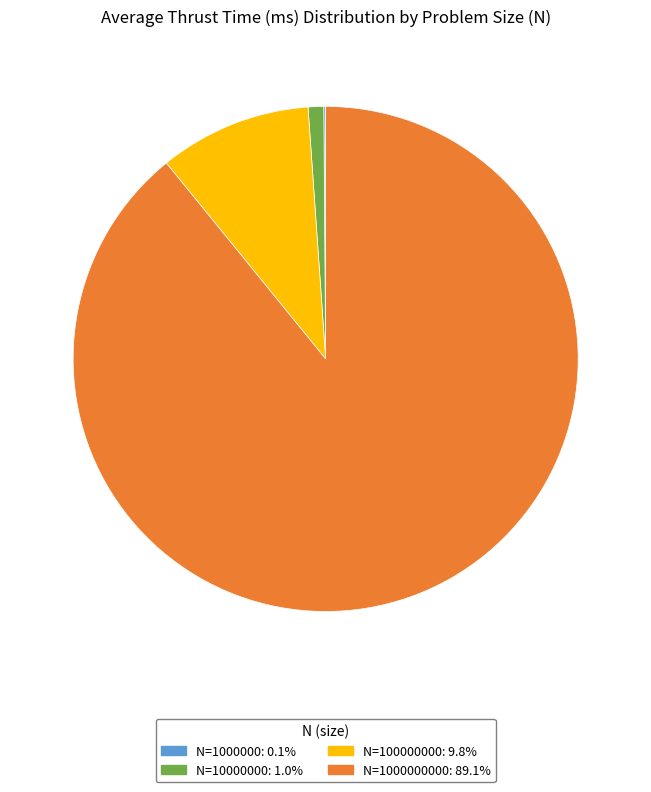

Is there a majority slice in this chart?

Yes